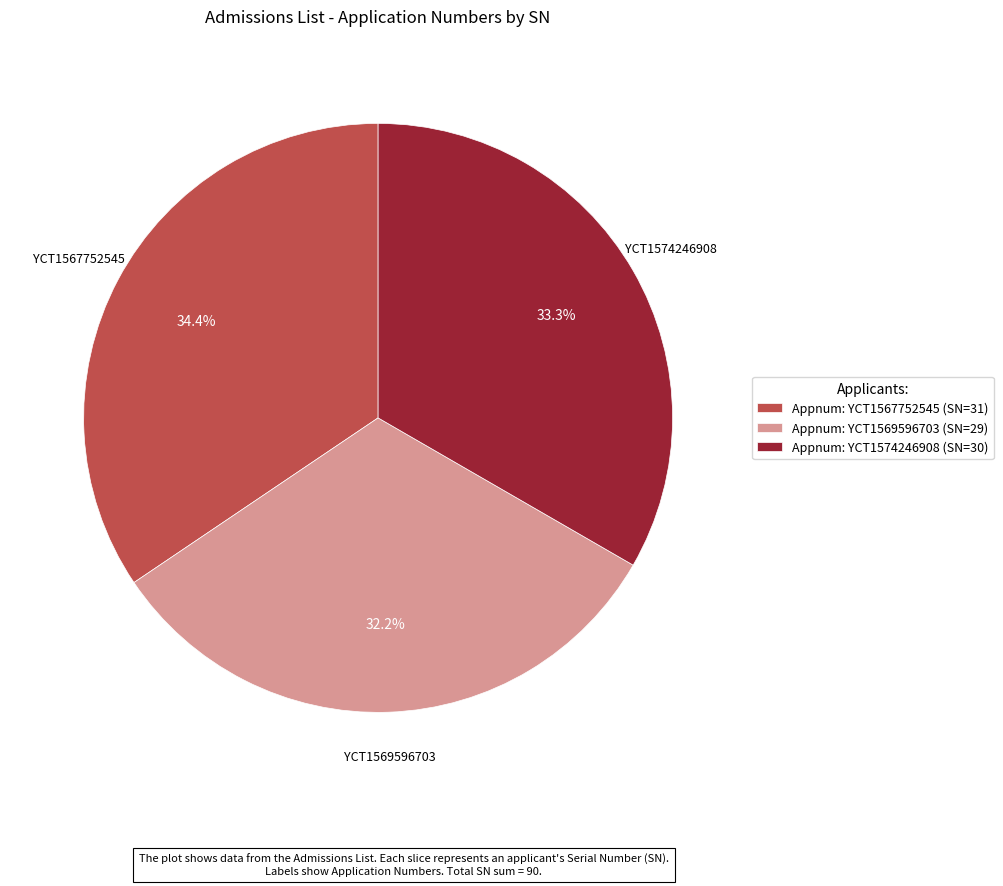

Rank the categories by value from lowest to highest.

Appnum: YCT1569596703 (SN=29), Appnum: YCT1574246908 (SN=30), Appnum: YCT1567752545 (SN=31)